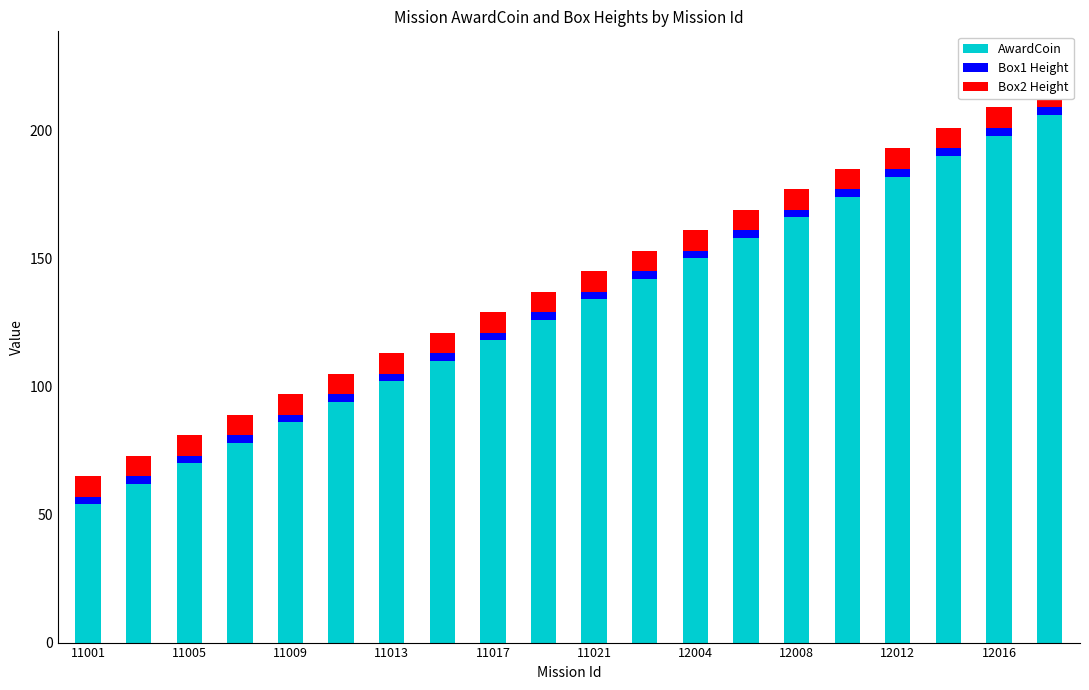

Reading left to right, list all the values displayed in this chart.

AwardCoin: 54	62	70	78	86	94	102	110	118	126	134	142	150	158	166	174	182	190	198	206
Box1 Height: 3	3	3	3	3	3	3	3	3	3	3	3	3	3	3	3	3	3	3	3
Box2 Height: 8	8	8	8	8	8	8	8	8	8	8	8	8	8	8	8	8	8	8	8